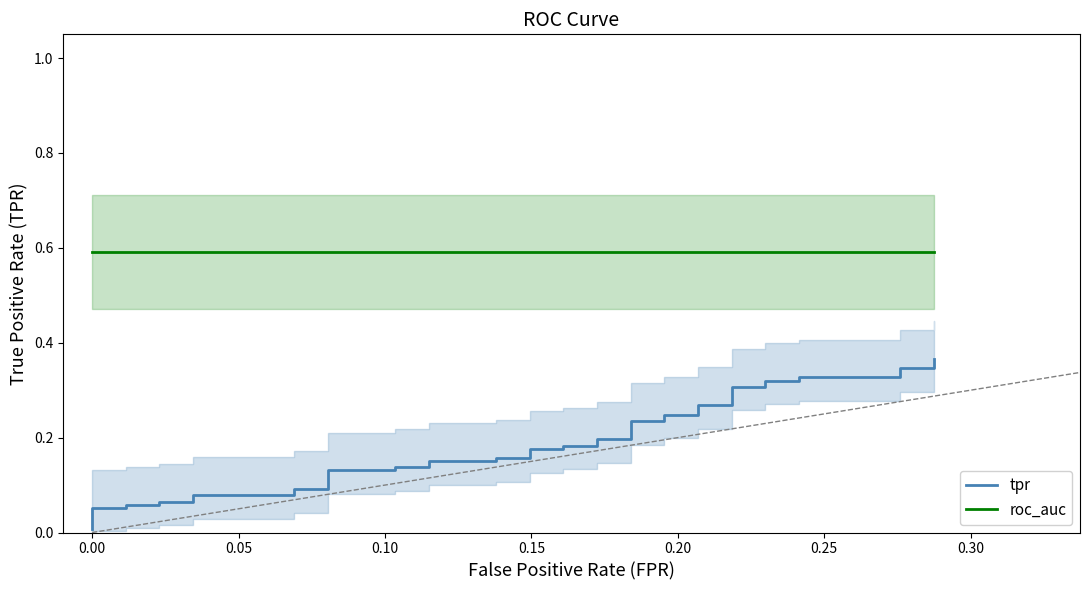

True or false: roc_auc has more than 2 points higher than both neighbors.

False